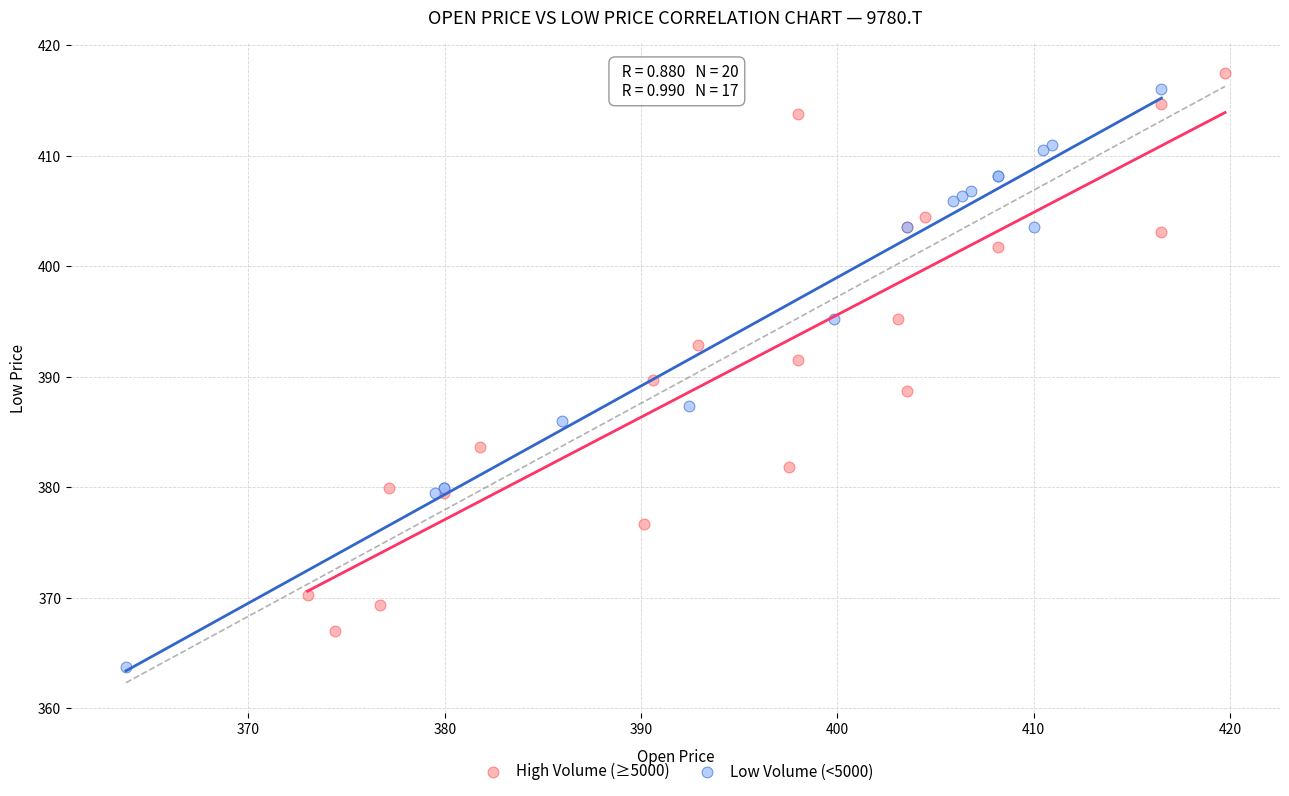

Which series contains the highest Y value?

High Volume (≥5000)